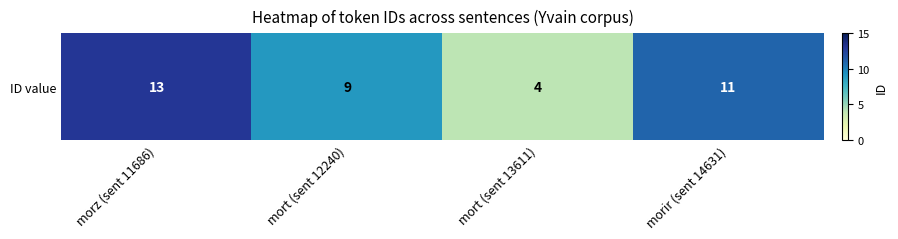

The chart shows a value of 6 at mort (sent 13611). True or false?

False